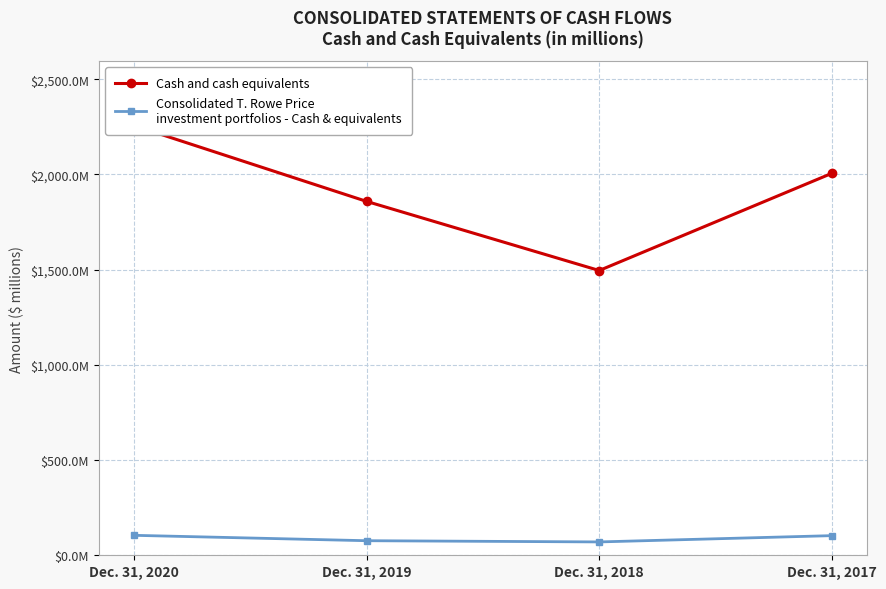

What is the difference between the maximum and second lowest values in the Consolidated T. Rowe Price
investment portfolios - Cash & equivalents series?

28.3